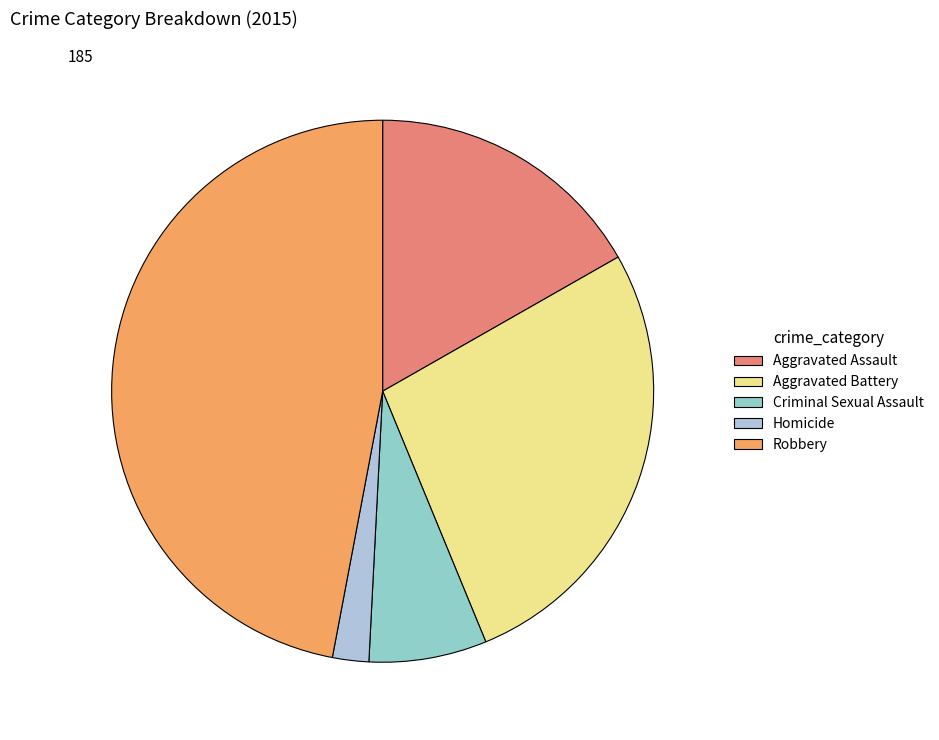

True or false: Aggravated Battery accounts for 27% of the total.

True